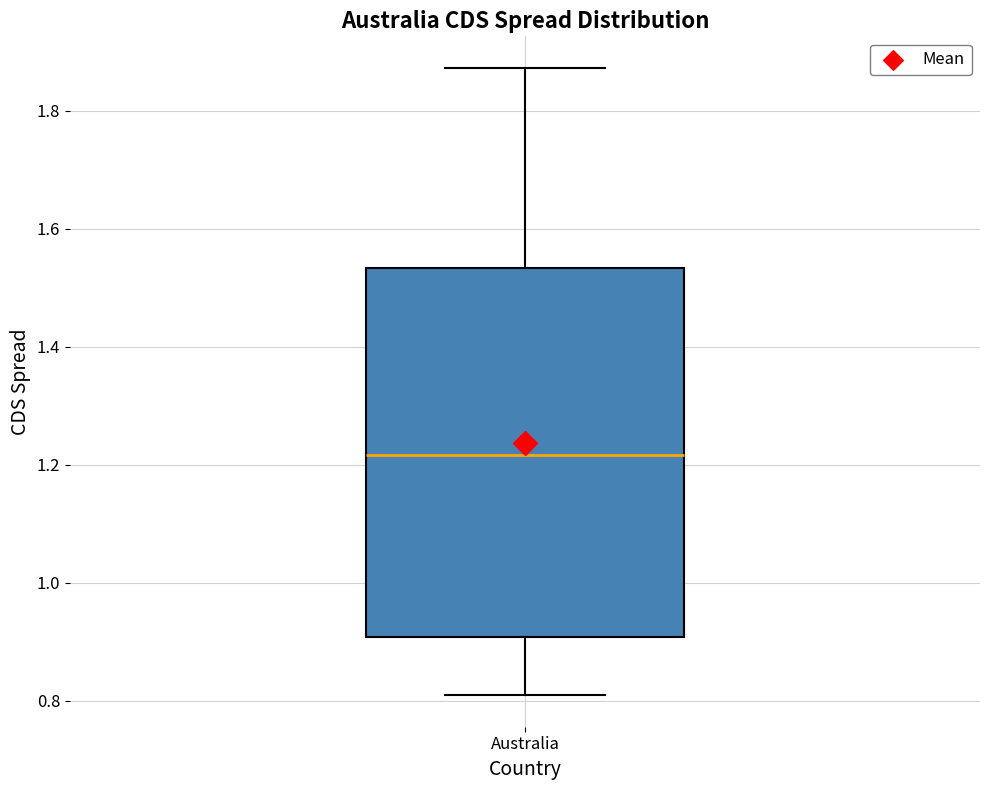

Where does the lower whisker of the box for Australia end on the y-axis? The values are not printed on the chart, so give them approximately, as read against the axis.

0.80